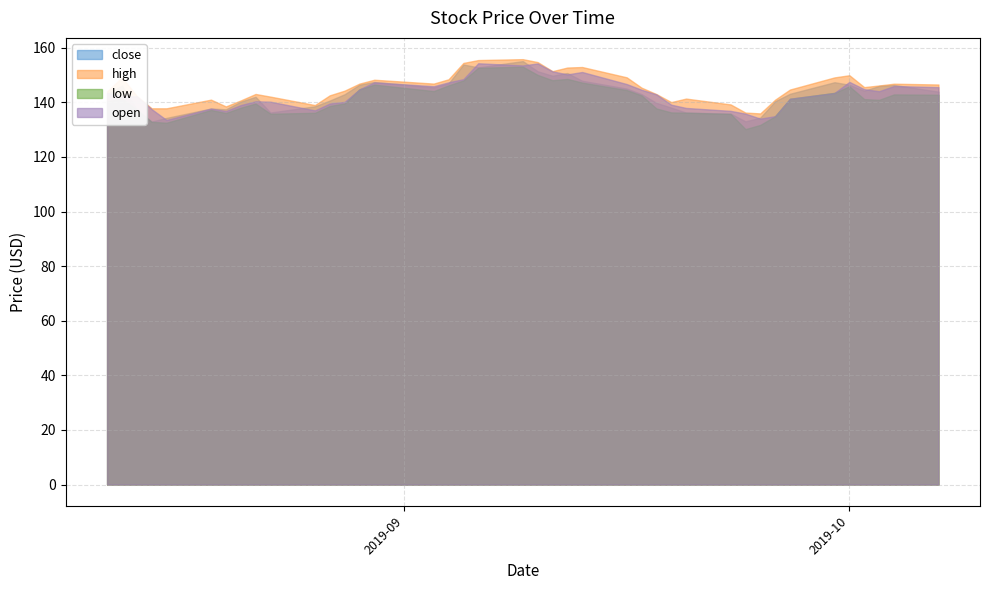

What is the label of the 29th point from the right?

2019-08-27